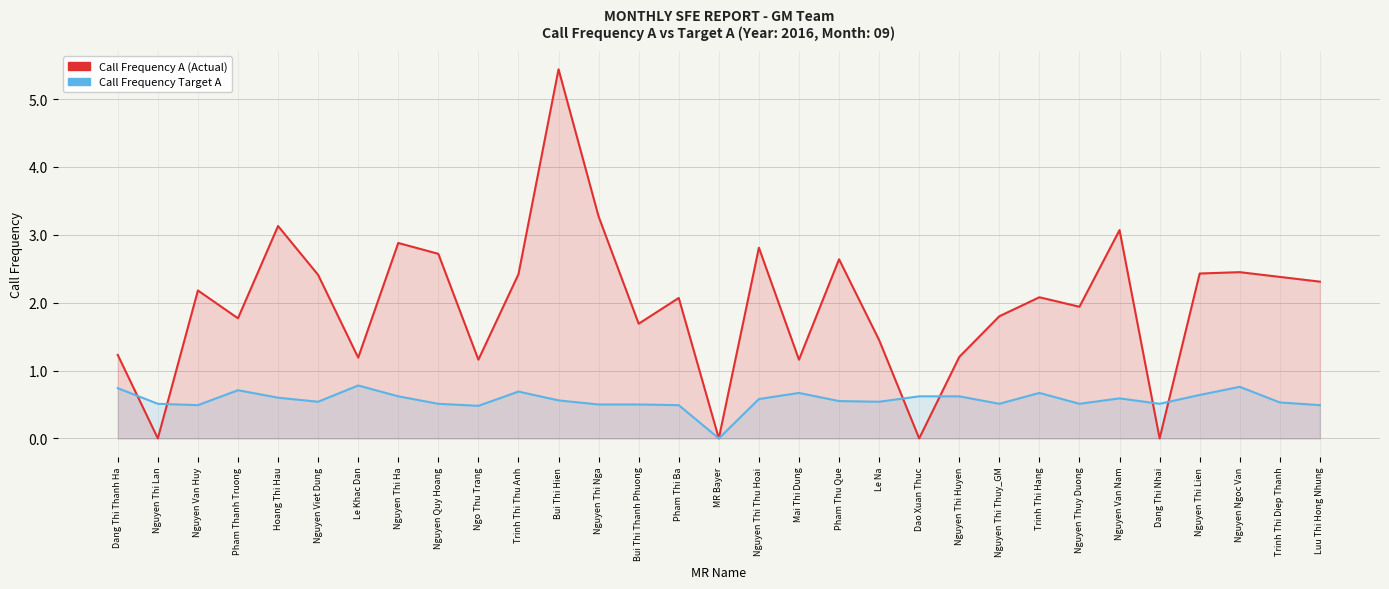

What are all the series names shown in the legend?

Call Frequency A (Actual), Call Frequency Target A